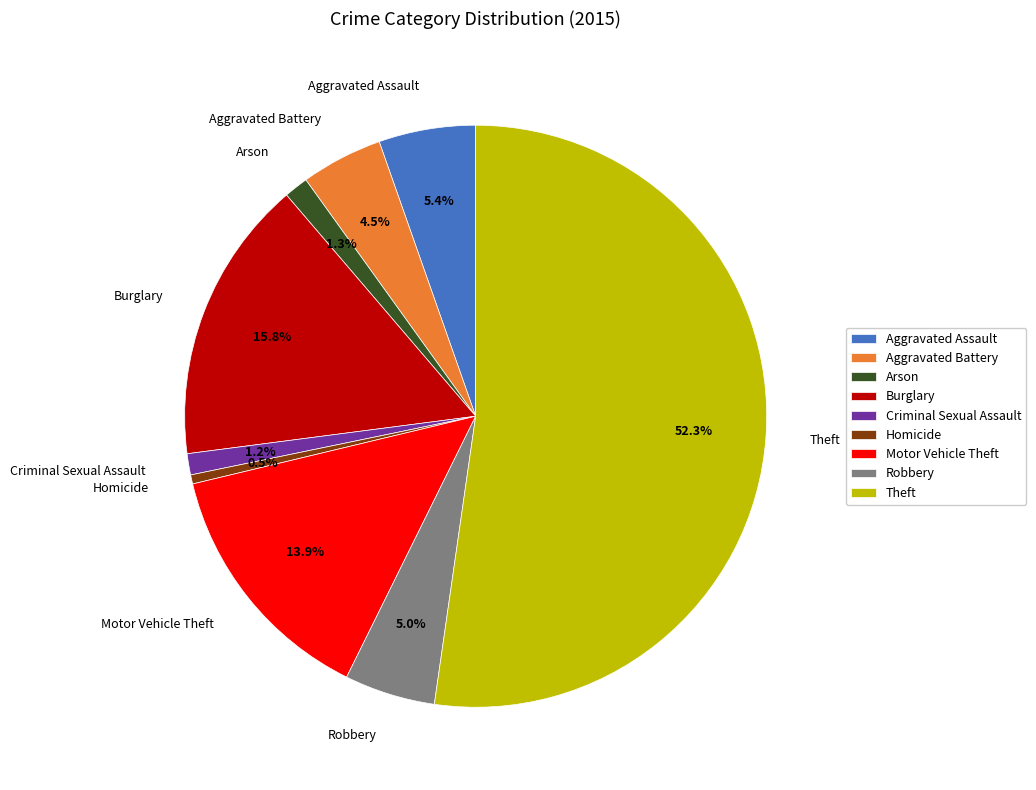

Is it true that Burglary is 25% of the pie?

False